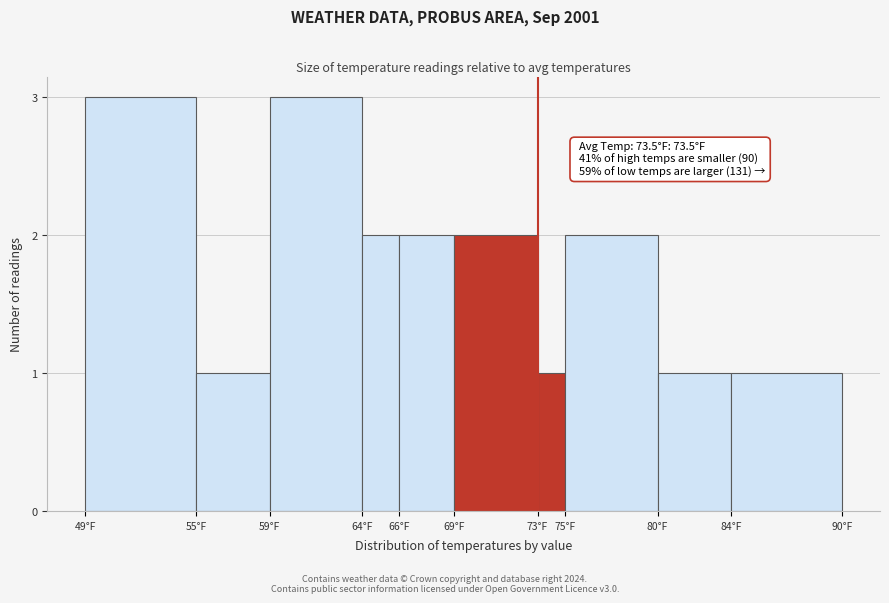

Reading right to left, list all the values displayed in this chart.

84°F=1	80°F=1	75°F=2	73°F=1	69°F=2	66°F=2	64°F=2	59°F=3	55°F=1	49°F=3